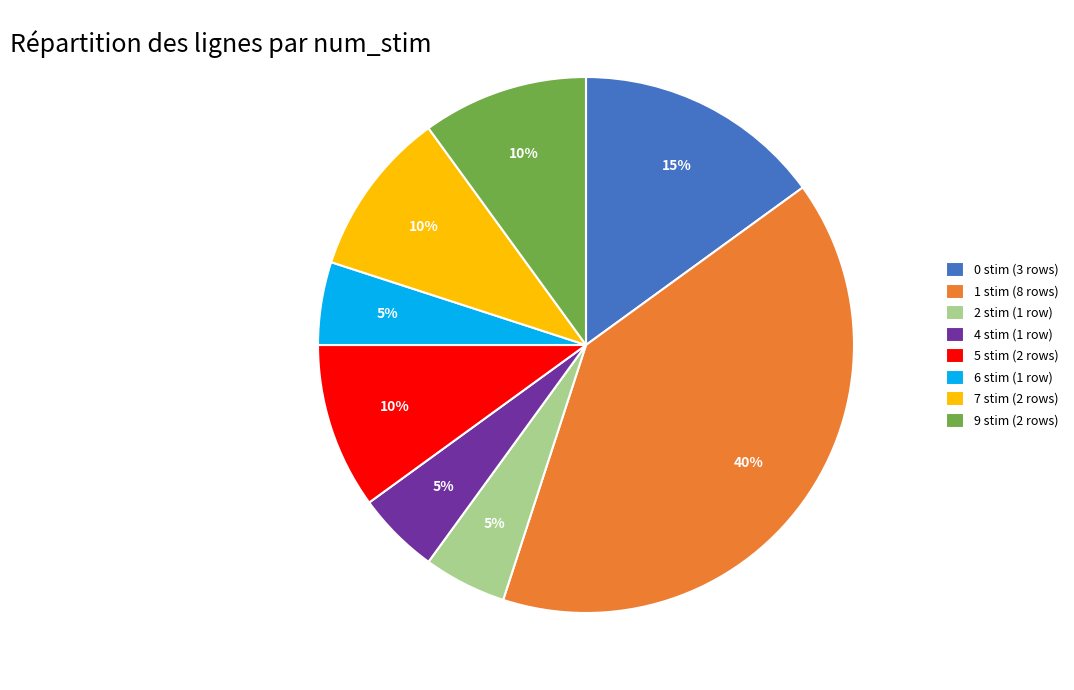

Is the sum of 6 stim (1 row) and 1 stim (8 rows) greater than half?

No